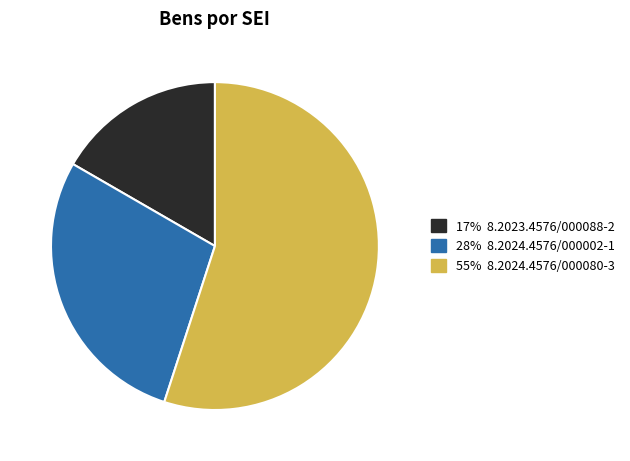

Is there any slice that represents more than half of the pie?

Yes